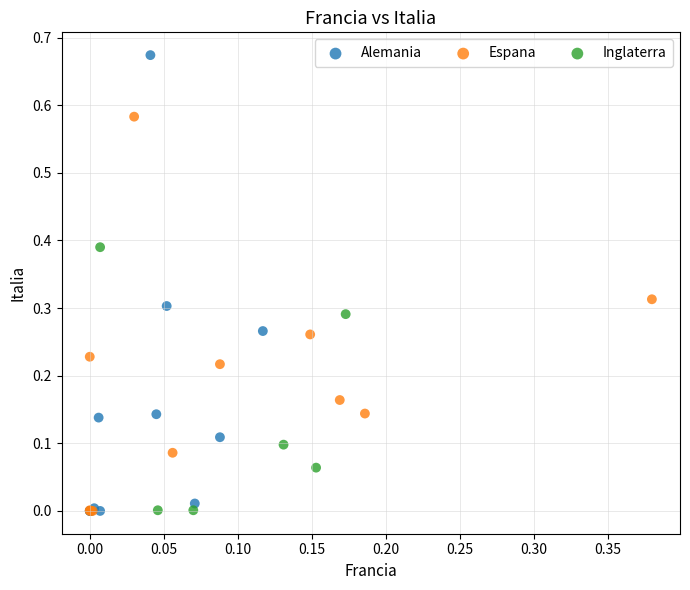

Which series has the largest Y range (max minus min)?

Alemania